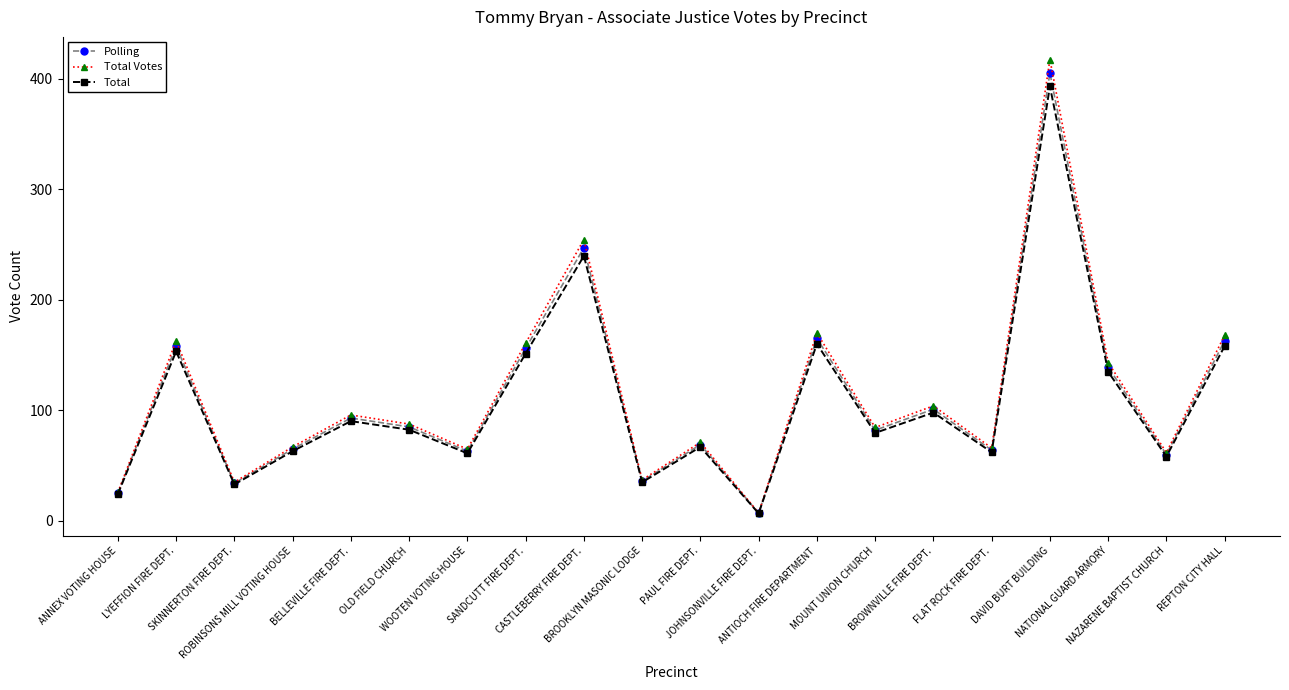

What is the maximum value shown in the chart?

417.2